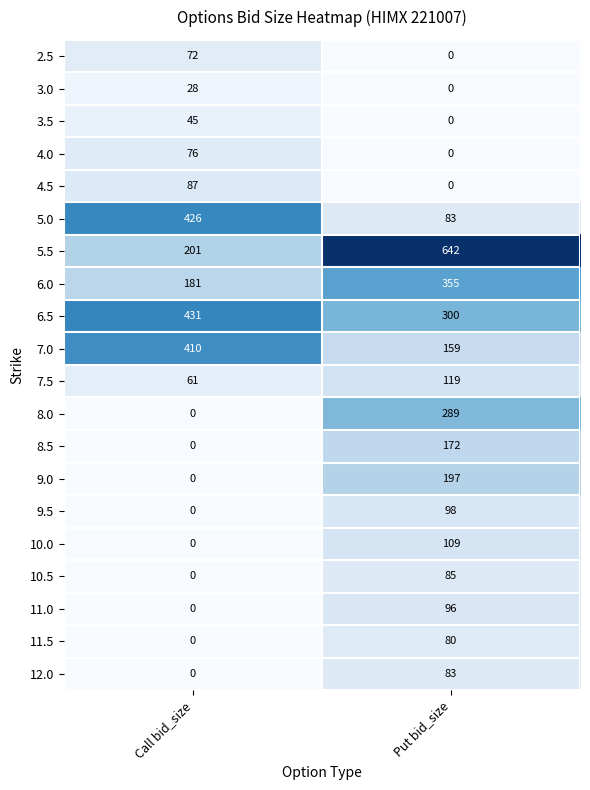

Which category has the highest value across all series?

Put bid_size